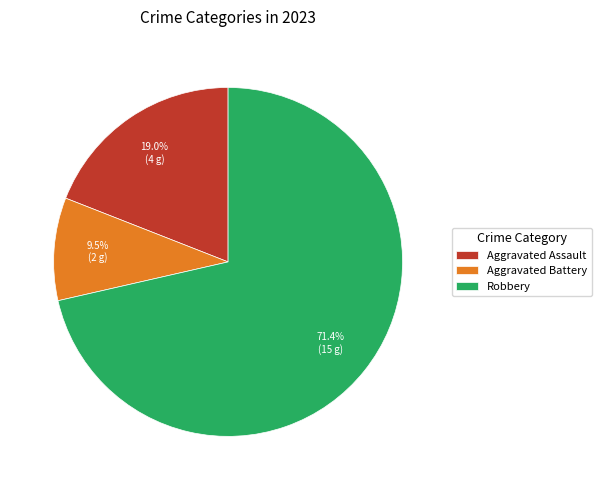

To the nearest percent, what is the average slice percentage?

33%